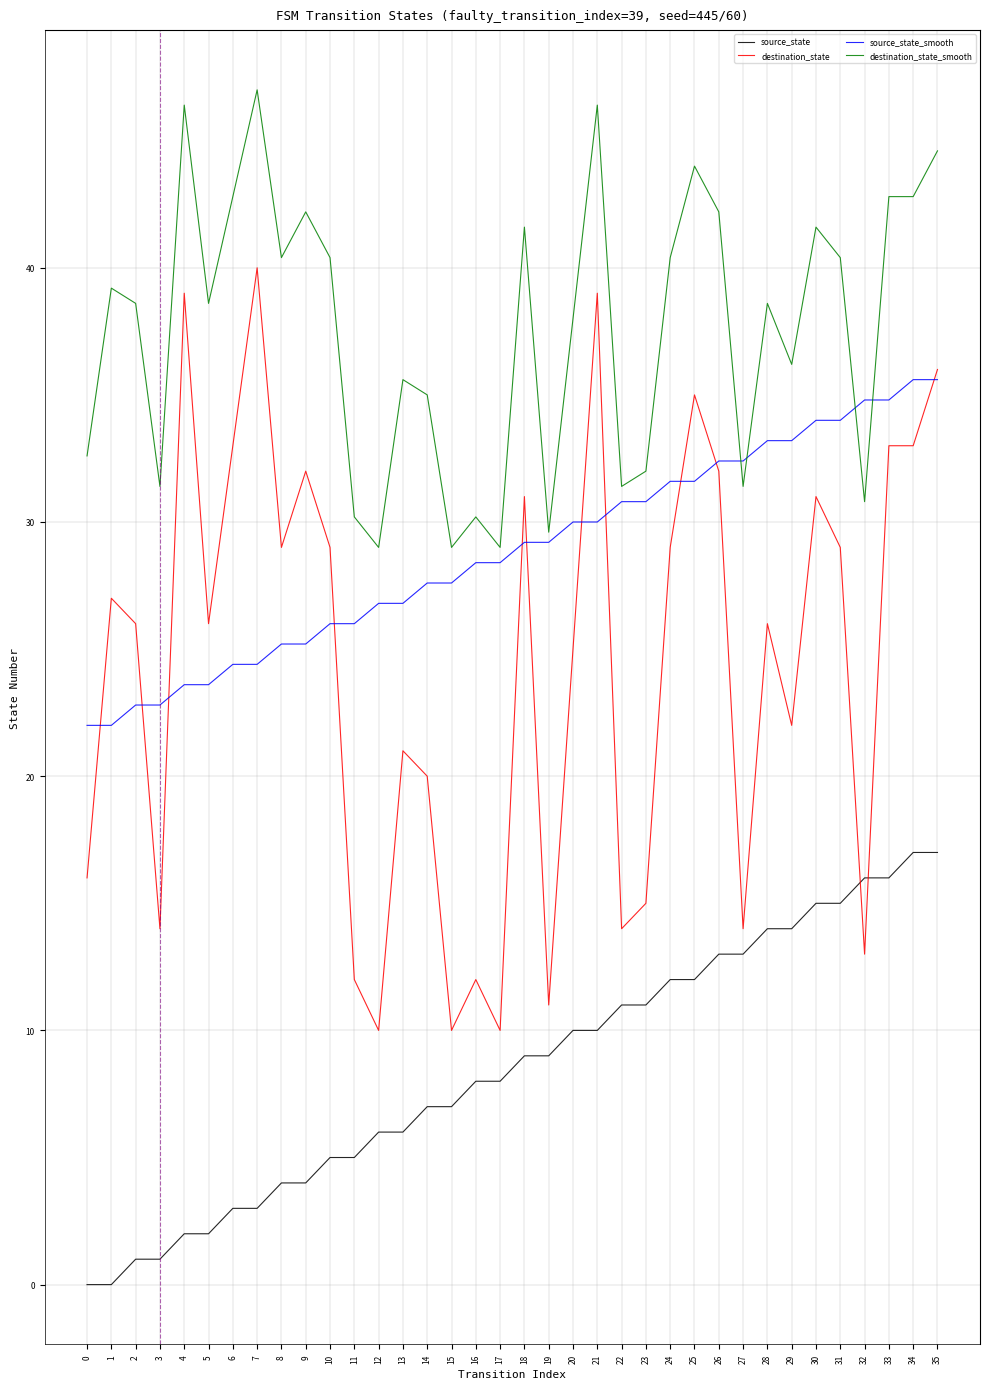

Between which two adjacent categories do source_state_smooth and destination_state first intersect?

0 and 1